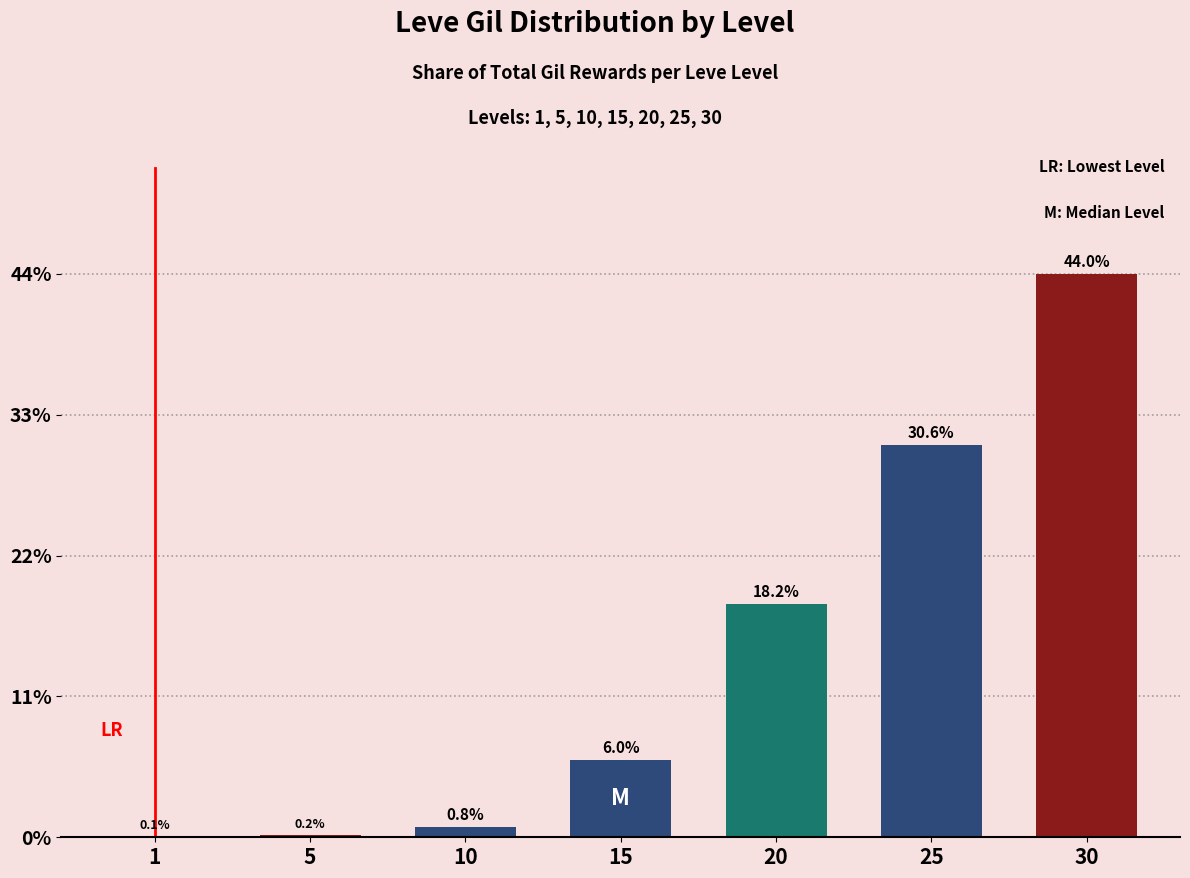

What is the maximum value shown in the chart?

44.0